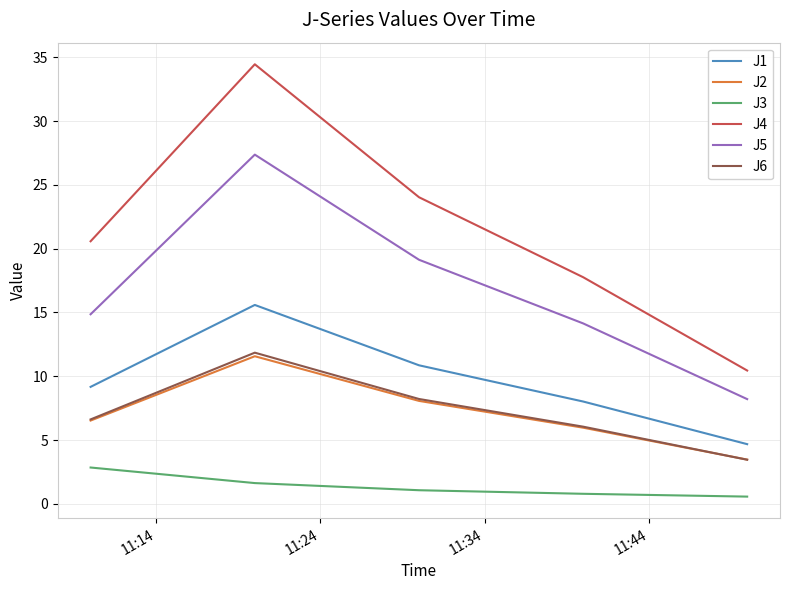

Which series has the largest range (max minus min)?

J4